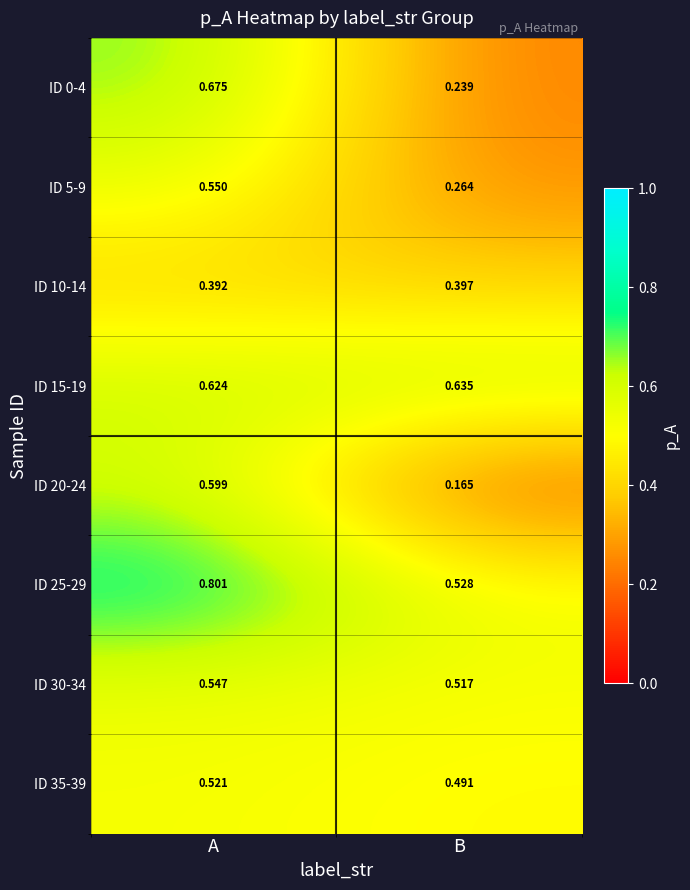

List the labels in order of ID 10-14 value, smallest first.

A, B